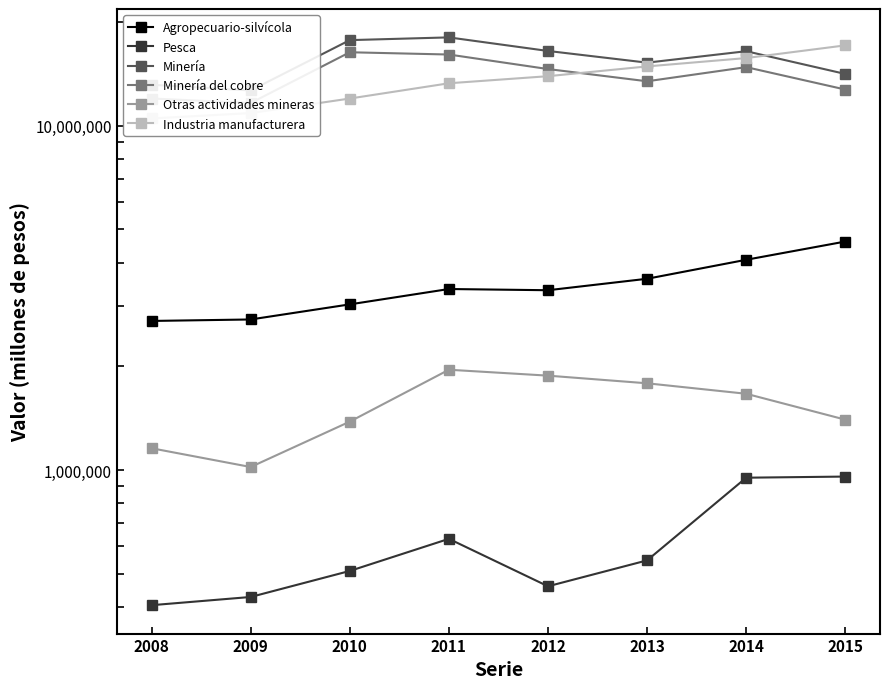

Does the chart have visible grid lines?

No